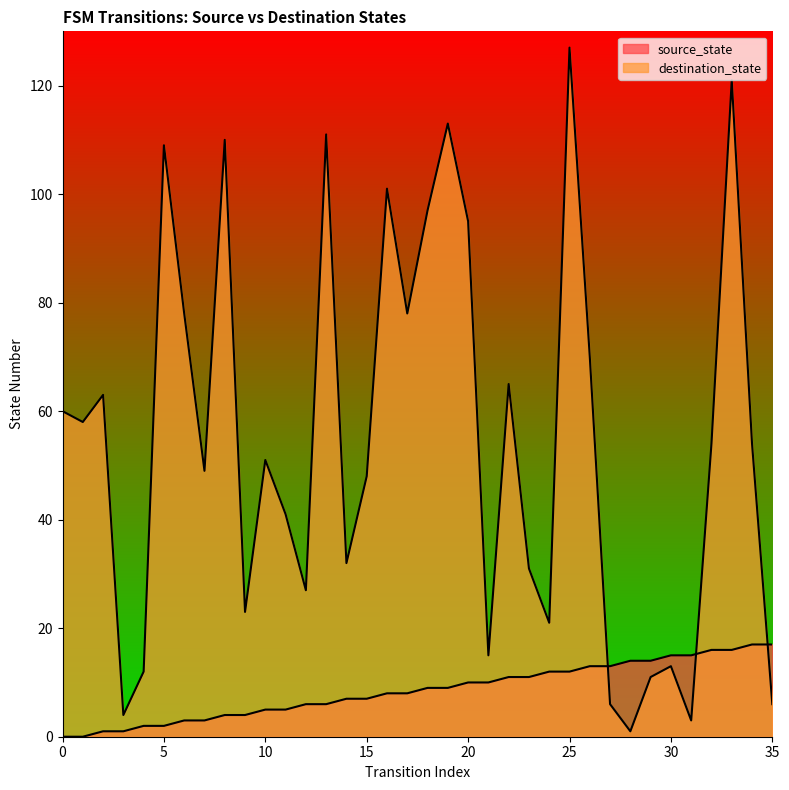

Which series has the largest total across all categories?

destination_state